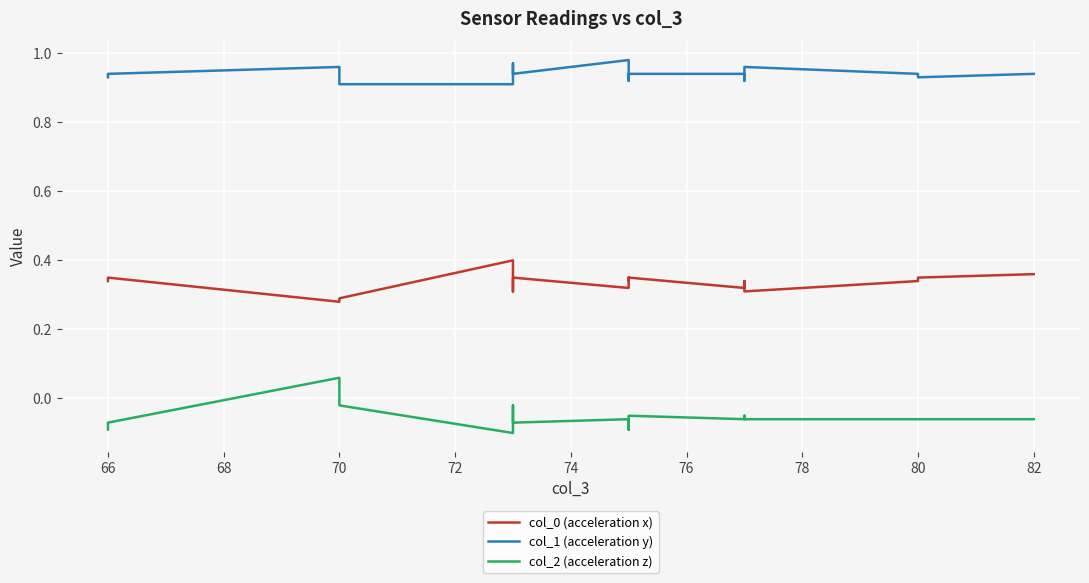

How many interior local peaks does the col_0 (acceleration x) series have?

6